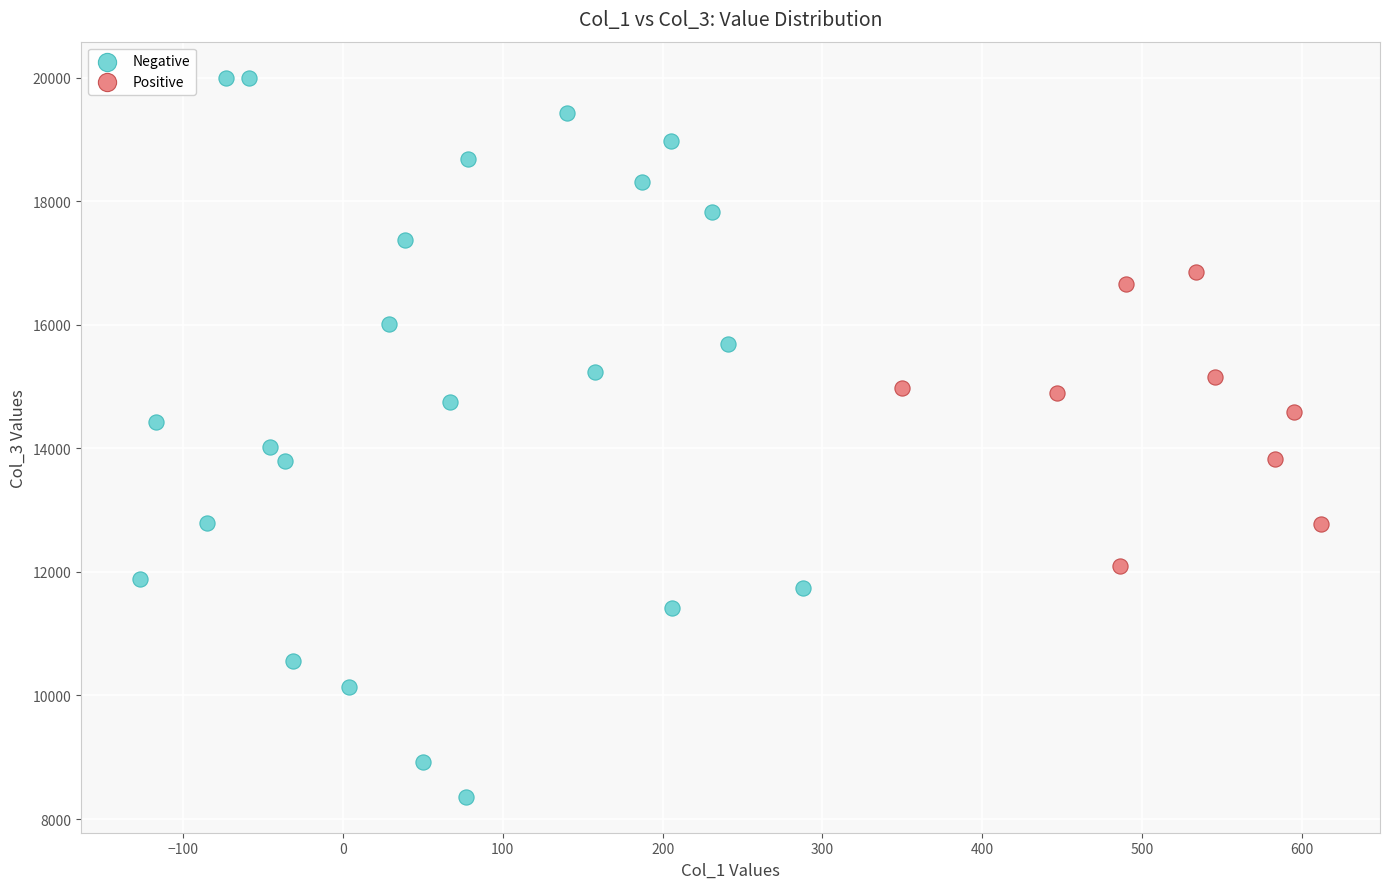

What are all the series names shown in the legend?

Negative, Positive